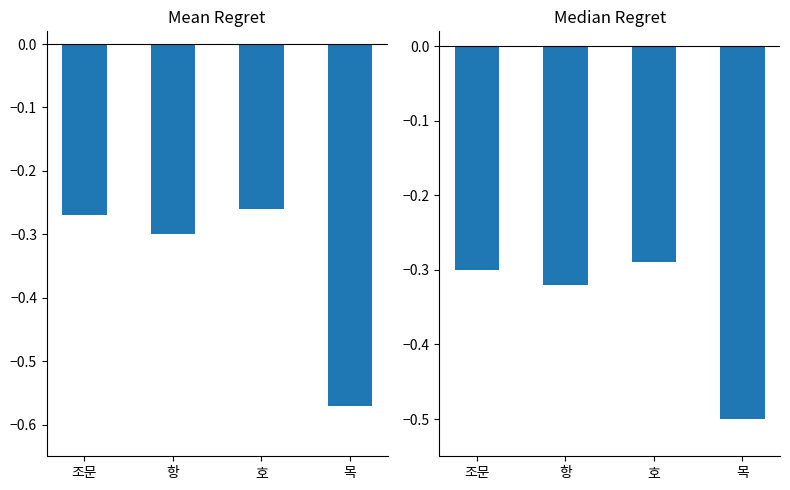

Reading left to right, transcribe all the data shown in this chart.

Mean Count: 조문=-0.3	항=-0.3	호=-0.3	목=-0.6
Median Count: 조문=-0.3	항=-0.3	호=-0.3	목=-0.5